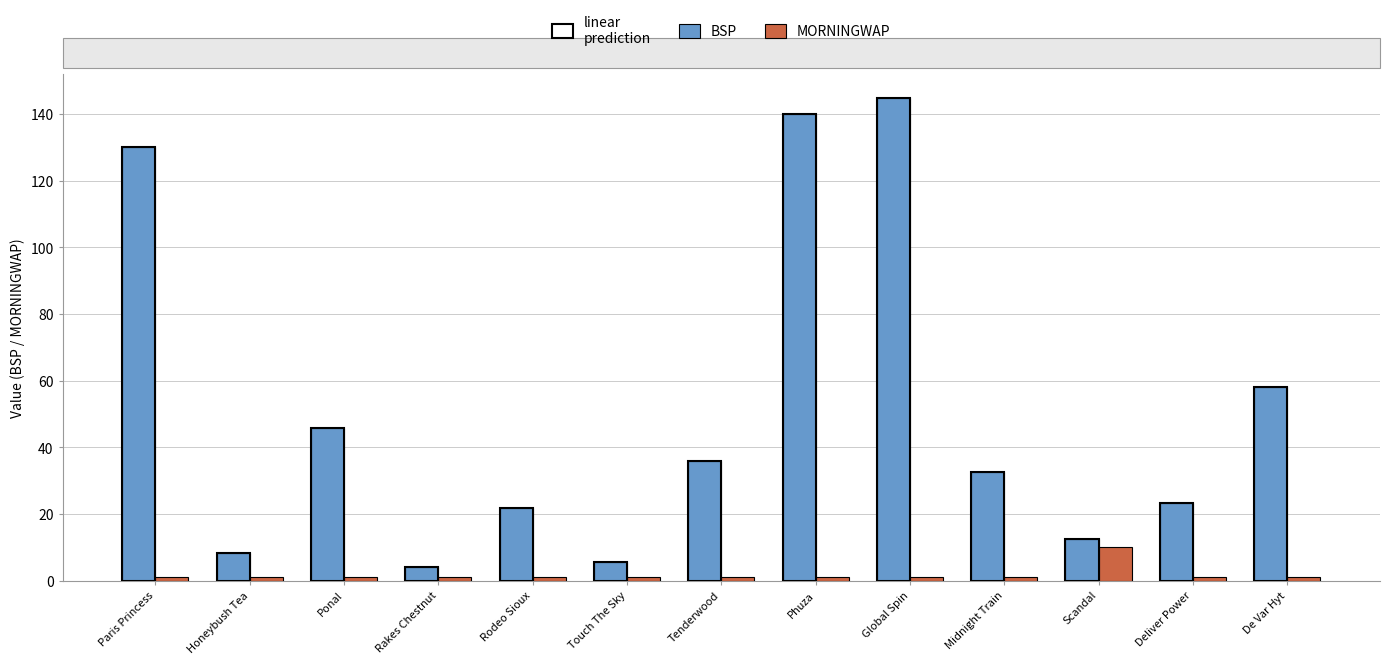

Which series changed the most between Global Spin and Scandal?

BSP